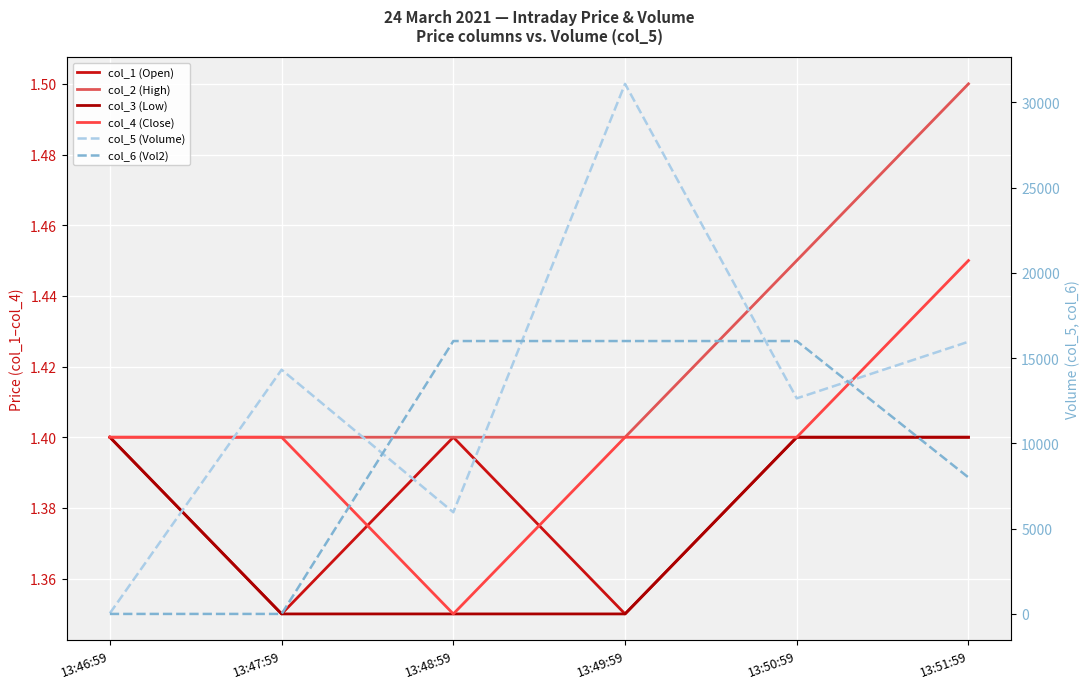

Where is col_2 (High) nearest to the value 1?

13:46:59